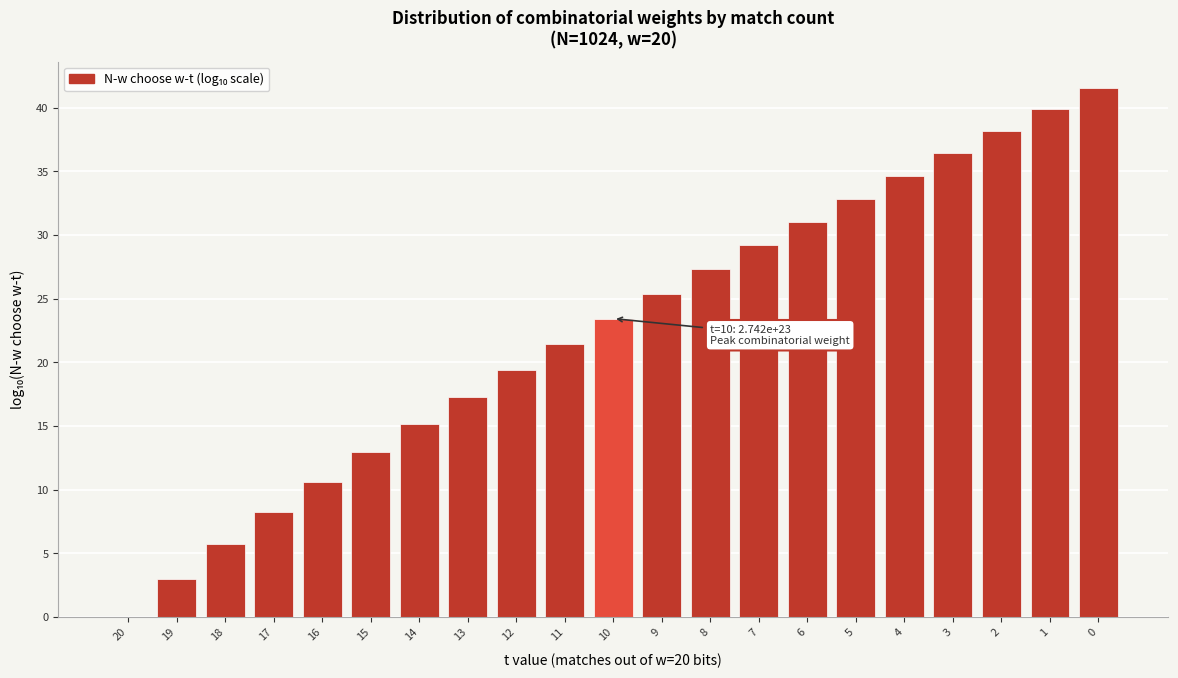

Reading left to right, transcribe all the data shown in this chart.

20=0.0	19=3.0	18=5.7	17=8.2	16=10.6	15=12.9	14=15.1	13=17.3	12=19.4	11=21.4	10=23.4	9=25.4	8=27.3	7=29.2	6=31.0	5=32.9	4=34.7	3=36.4	2=38.2	1=39.9	0=41.6